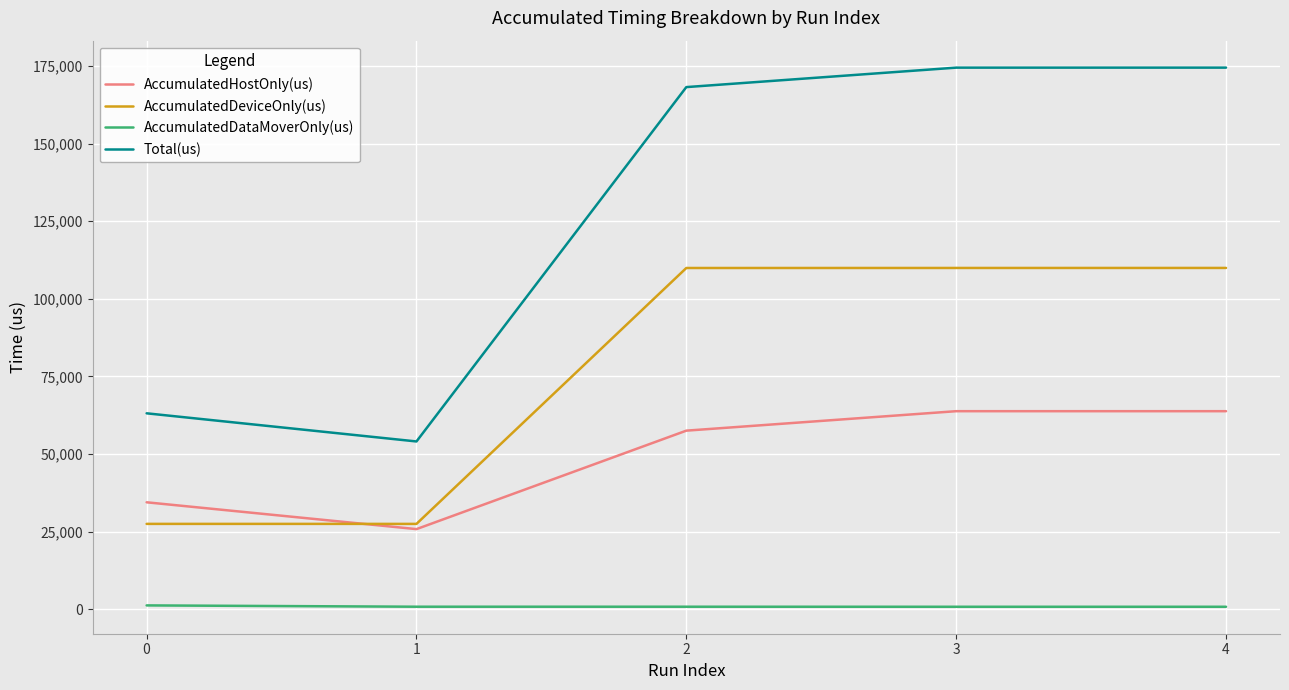

What is the difference between the maximum and second lowest values in the Total(us) series?

111362.0